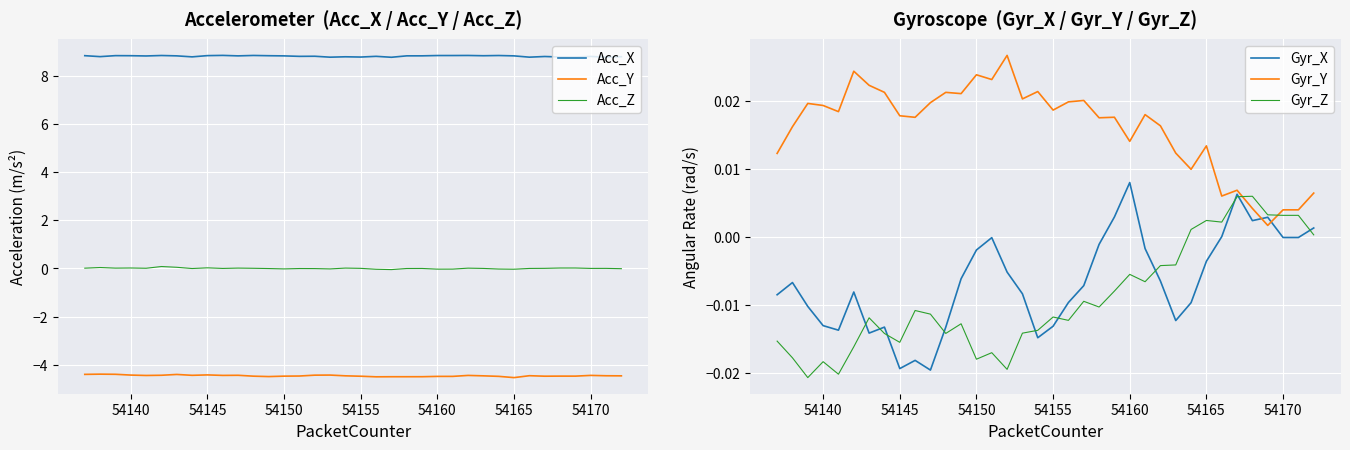

Reading left to right, list all the values displayed in this chart.

Acc_X: 8.8	8.8	8.8	8.8	8.8	8.8	8.8	8.8	8.8	8.8	8.8	8.8	8.8	8.8	8.8	8.8	8.8	8.8	8.8	8.8	8.8	8.8	8.8	8.8	8.8	8.8	8.8	8.8	8.8	8.8	8.8	8.8	8.8	8.8	8.8	8.8
Acc_Y: -4.4	-4.4	-4.4	-4.4	-4.4	-4.4	-4.4	-4.4	-4.4	-4.4	-4.4	-4.5	-4.5	-4.5	-4.5	-4.4	-4.4	-4.5	-4.5	-4.5	-4.5	-4.5	-4.5	-4.5	-4.5	-4.4	-4.5	-4.5	-4.5	-4.5	-4.5	-4.5	-4.5	-4.4	-4.5	-4.5
Acc_Z: 0.0	0.0	0.0	0.0	0.0	0.1	0.0	-0.0	0.0	0.0	0.0	0.0	-0.0	-0.0	-0.0	-0.0	-0.0	0.0	0.0	-0.0	-0.0	-0.0	0.0	-0.0	-0.0	0.0	0.0	-0.0	-0.0	0.0	0.0	0.0	0.0	0.0	0.0	-0.0
Gyr_X: -0.0	-0.0	-0.0	-0.0	-0.0	-0.0	-0.0	-0.0	-0.0	-0.0	-0.0	-0.0	-0.0	-0.0	-0.0	-0.0	-0.0	-0.0	-0.0	-0.0	-0.0	-0.0	0.0	0.0	-0.0	-0.0	-0.0	-0.0	-0.0	0.0	0.0	0.0	0.0	-0.0	-0.0	0.0
Gyr_Y: 0.0	0.0	0.0	0.0	0.0	0.0	0.0	0.0	0.0	0.0	0.0	0.0	0.0	0.0	0.0	0.0	0.0	0.0	0.0	0.0	0.0	0.0	0.0	0.0	0.0	0.0	0.0	0.0	0.0	0.0	0.0	0.0	0.0	0.0	0.0	0.0
Gyr_Z: -0.0	-0.0	-0.0	-0.0	-0.0	-0.0	-0.0	-0.0	-0.0	-0.0	-0.0	-0.0	-0.0	-0.0	-0.0	-0.0	-0.0	-0.0	-0.0	-0.0	-0.0	-0.0	-0.0	-0.0	-0.0	-0.0	-0.0	0.0	0.0	0.0	0.0	0.0	0.0	0.0	0.0	0.0